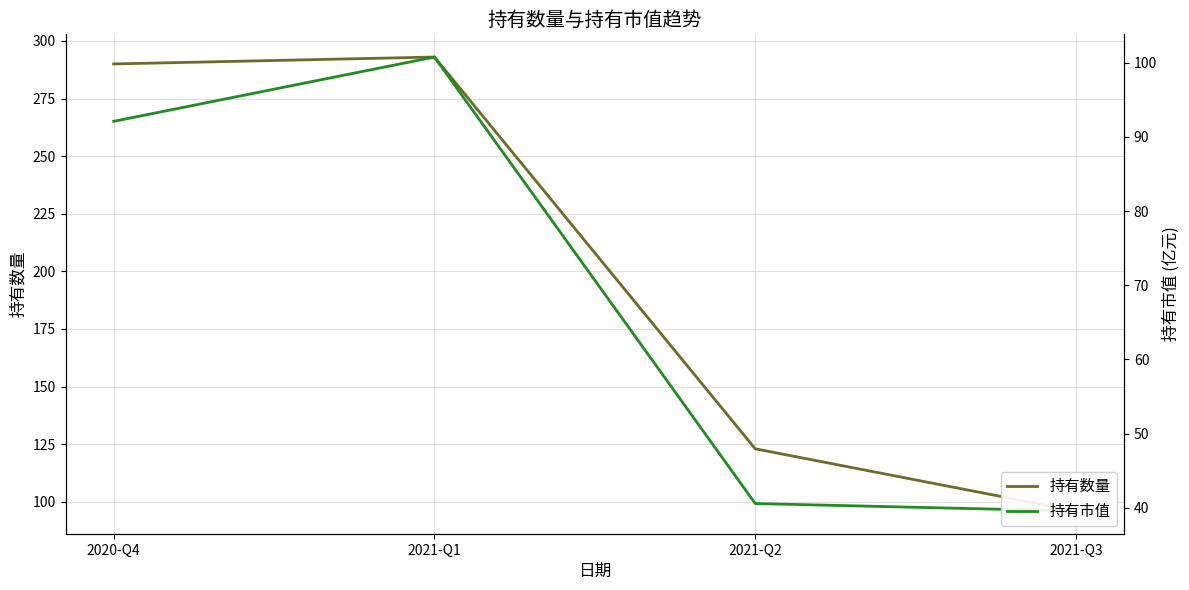

Is the value of 持有市值 at 2021-Q1 greater than the value of 持有数量 at 2020-Q4?

No